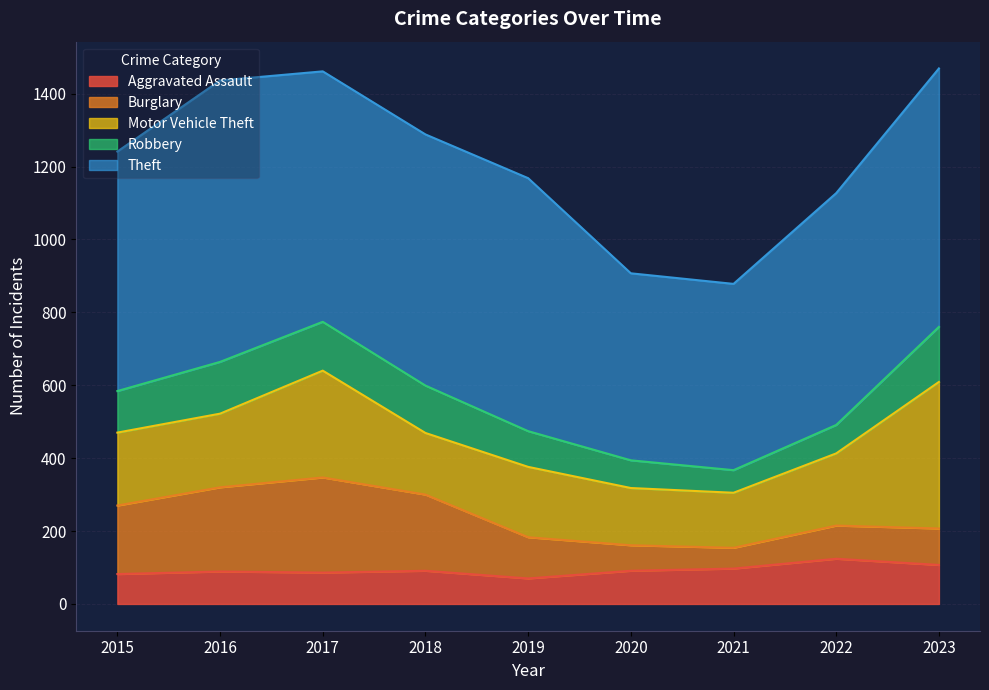

Which series has the largest total across all categories?

Theft